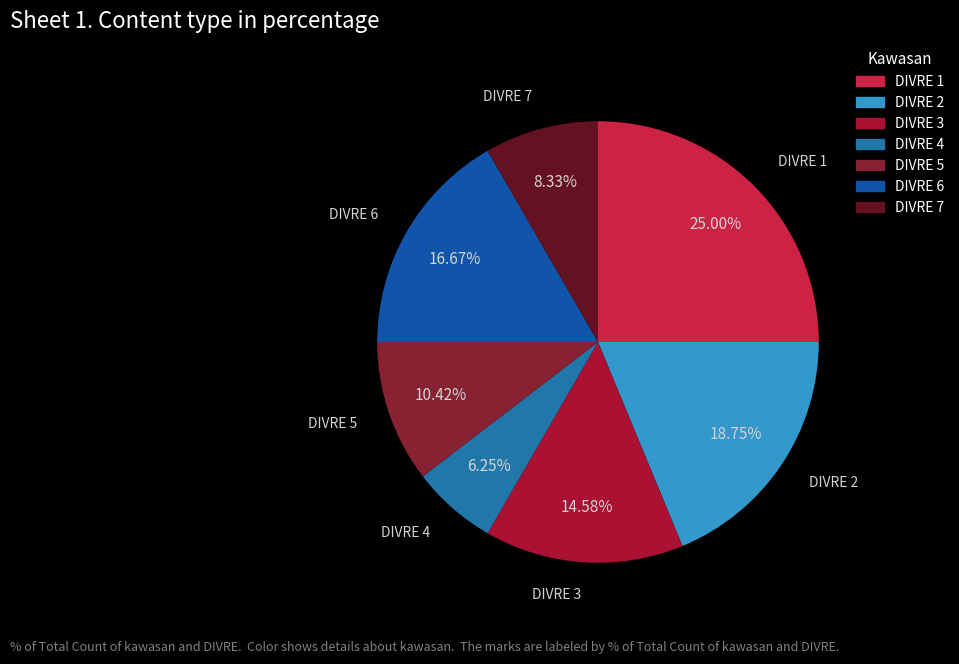

Do DIVRE 7 and DIVRE 1 together represent more than half of the pie?

No